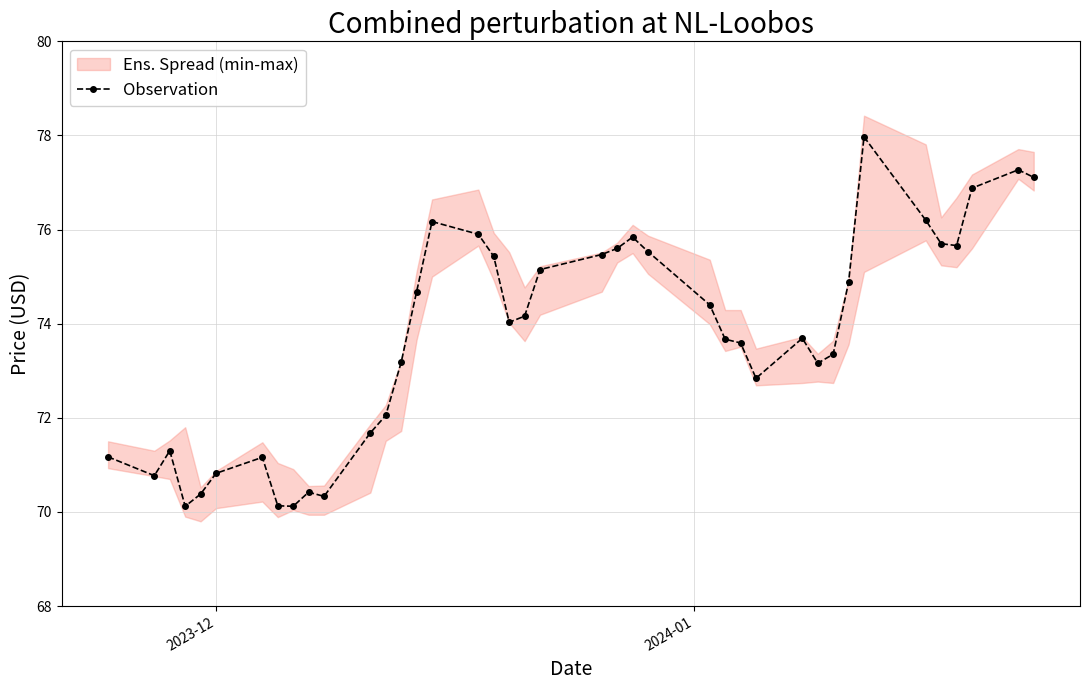

How many data points are less than 74?

20